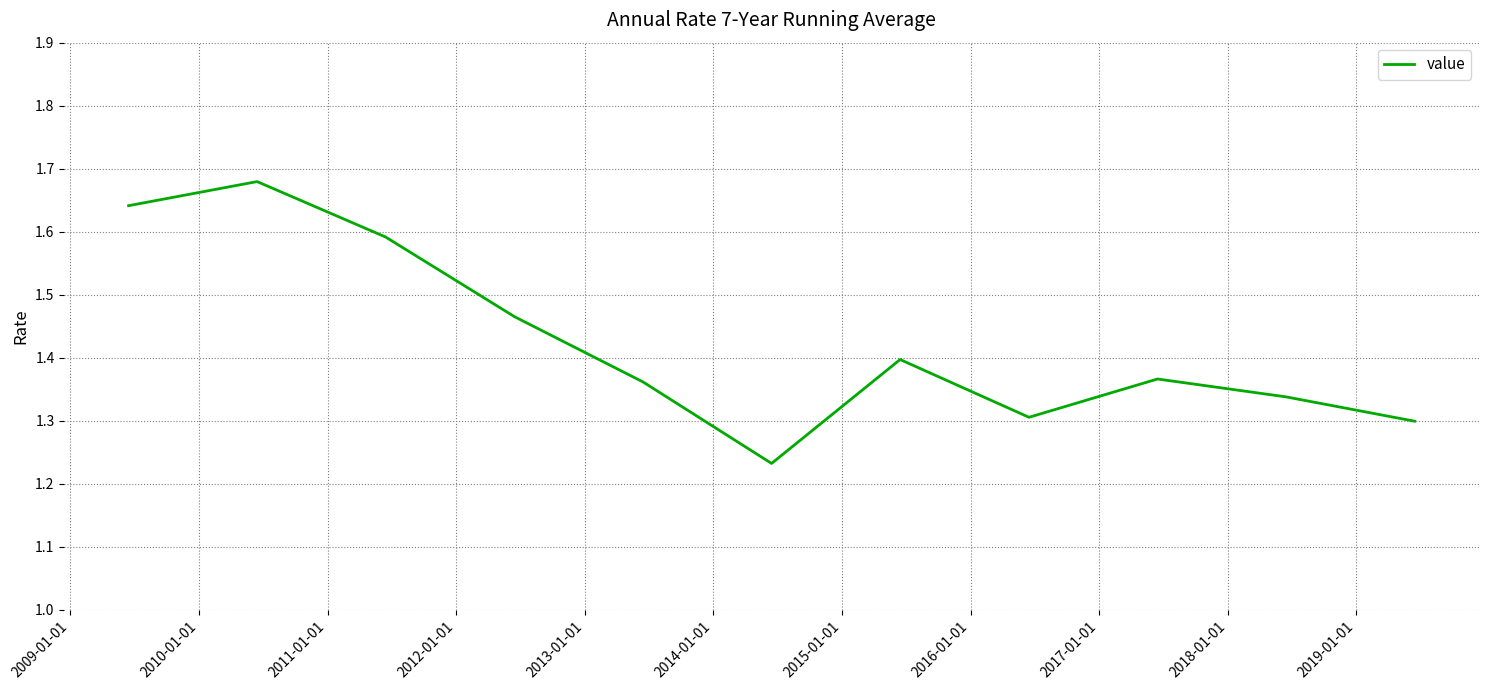

What is the difference between the maximum and minimum values?

0.4